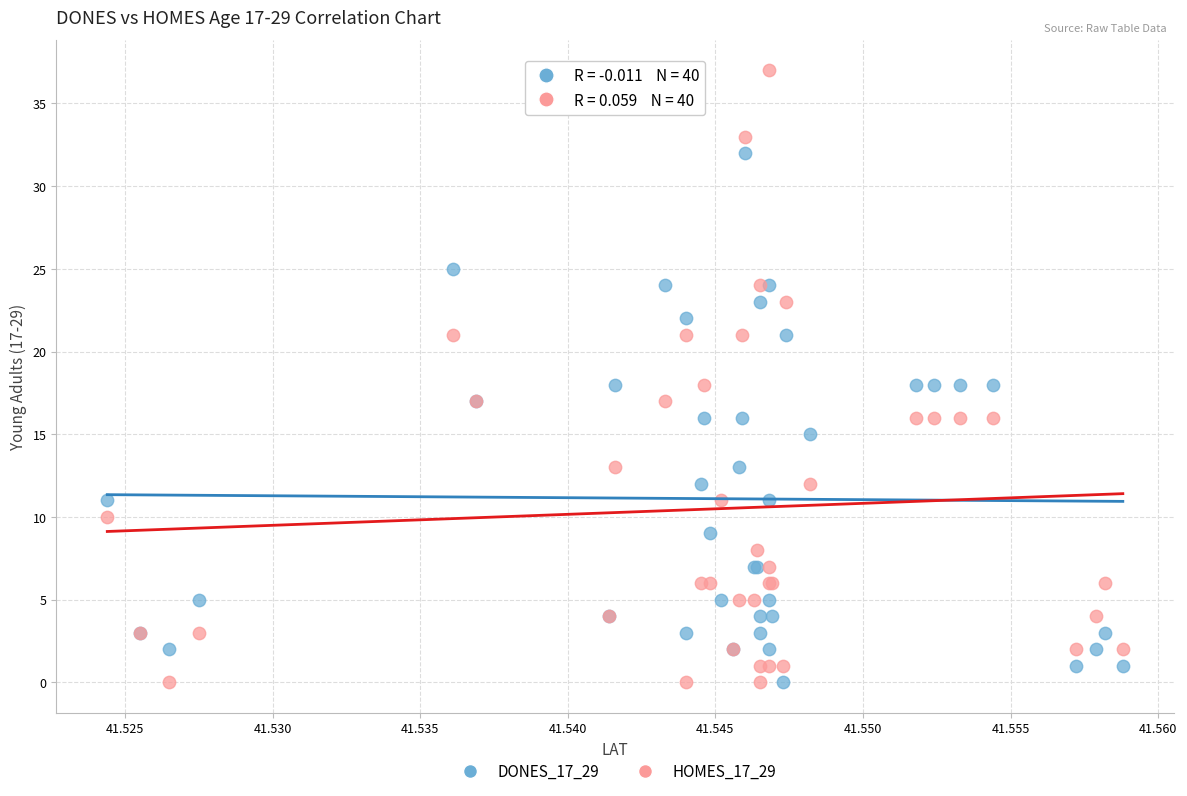

Which series has the largest Y range (max minus min)?

HOMES_17_29